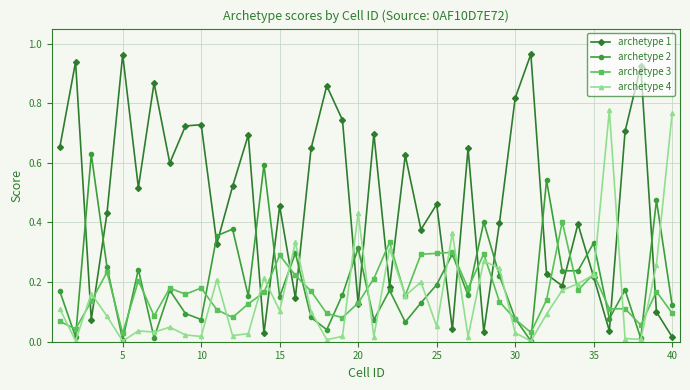

Which series has the largest range (max minus min)?

archetype 1